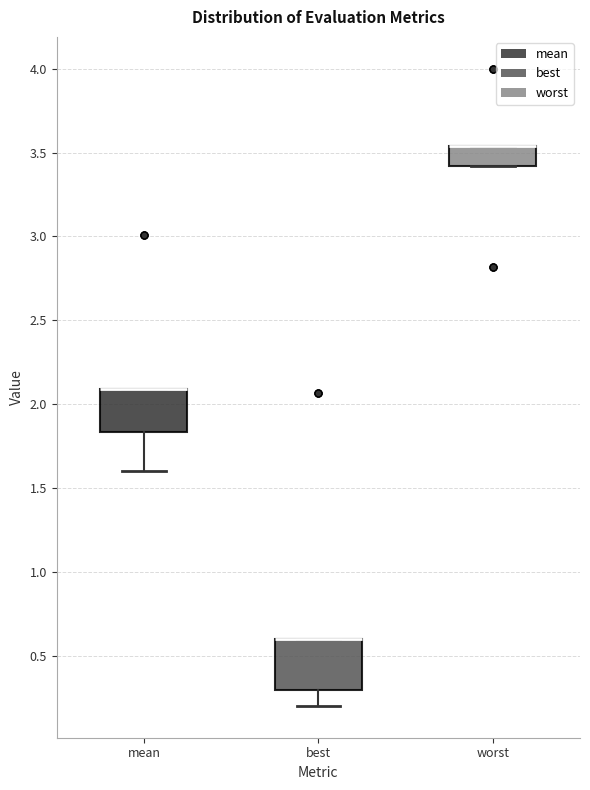

Reading left to right, read every box against the y-axis: the position of its median line, the range the box covers, and the ends of its whiskers. The values are not printed on the chart, so give them approximately, as read against the axis.

mean: median 2.10 (drawn on the box's upper edge), box 1.85 to 2.10, whiskers 1.60 to 2.10
best: median 0.60 (drawn on the box's upper edge), box 0.30 to 0.60, whiskers 0.20 to 0.60
worst: median 3.55 (drawn on the box's upper edge), box 3.40 to 3.55, whiskers 3.40 to 3.55